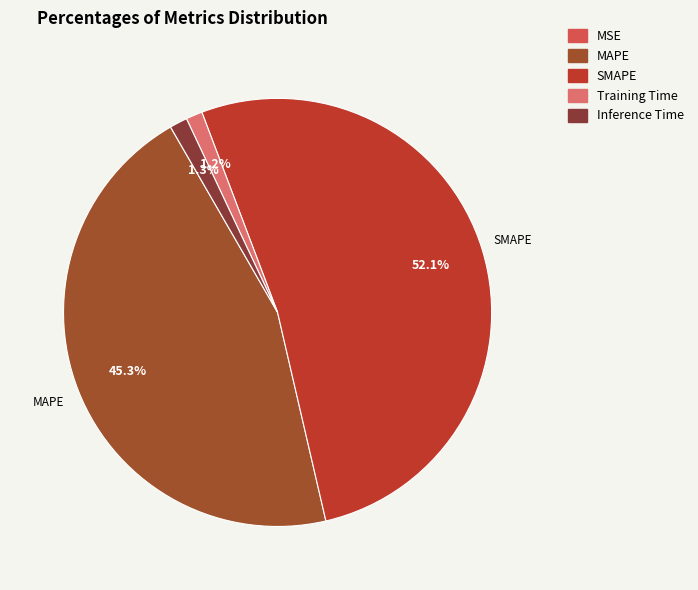

To the nearest percent, what portion does Training Time represent?

1%